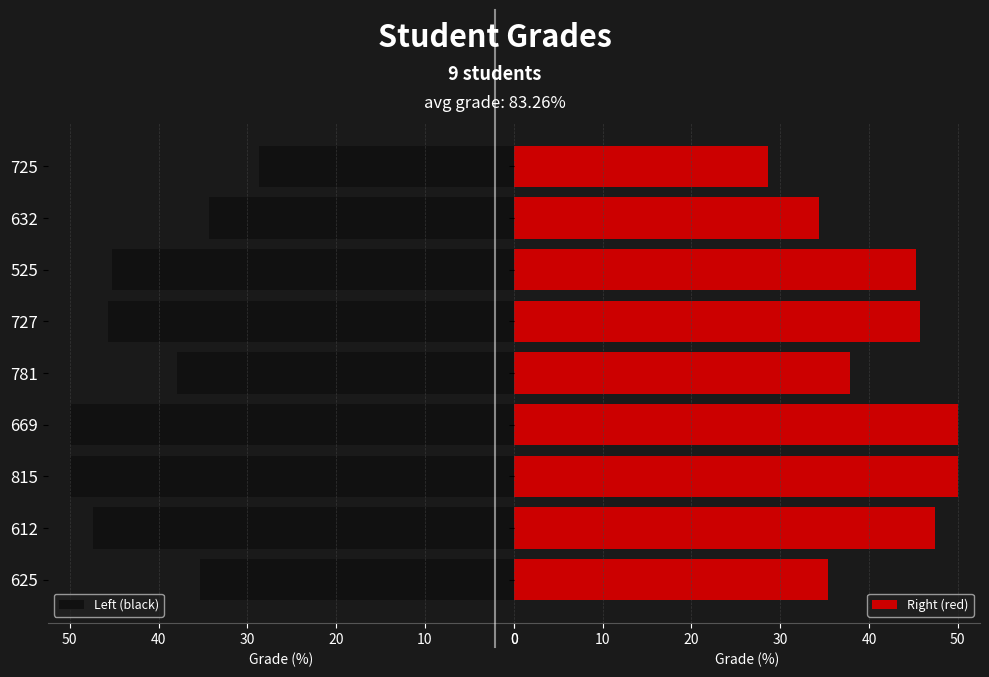

What is the value of the Left (black) bar at the 9th from the left?

28.7